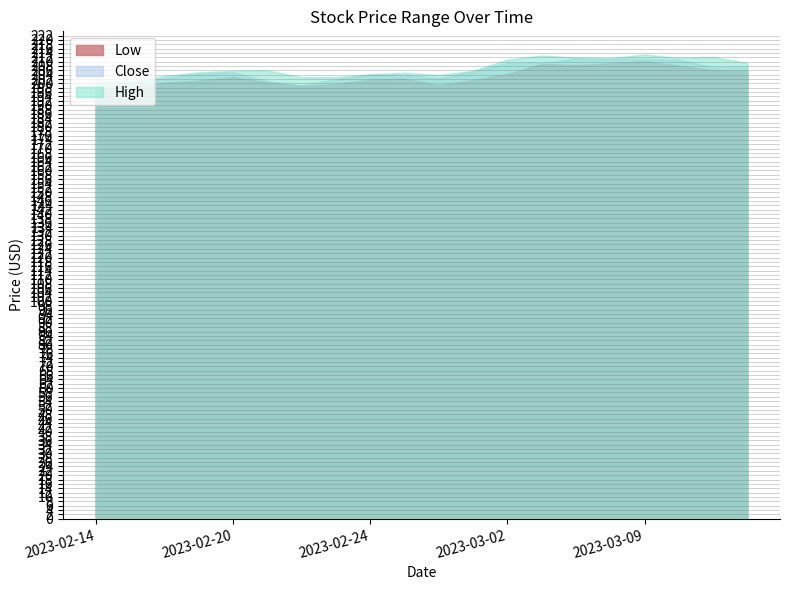

Rank the categories by Low value from highest to lowest.

2023-03-09, 2023-03-08, 2023-03-03, 2023-03-06, 2023-03-10, 2023-03-13, 2023-03-14, 2023-03-02, 2023-02-20, 2023-02-27, 2023-02-24, 2023-03-01, 2023-02-17, 2023-02-21, 2023-02-16, 2023-02-23, 2023-02-28, 2023-02-22, 2023-02-14, 2023-02-15